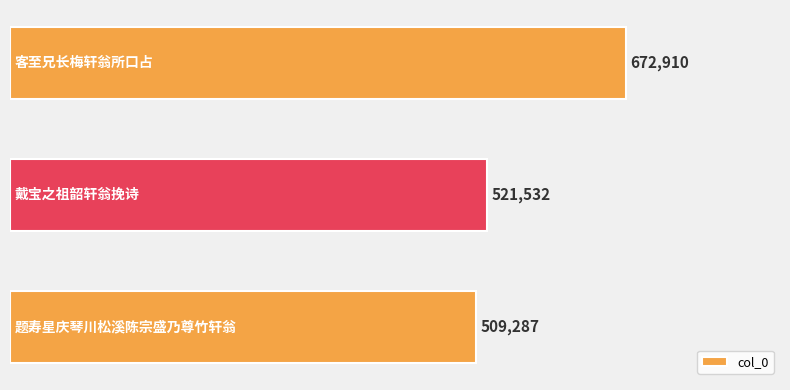

What is the difference between the maximum and second lowest values?

151378